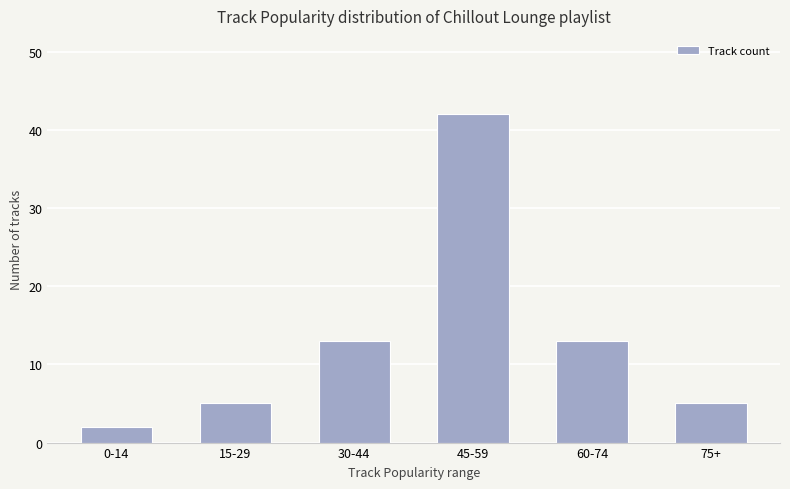

What is the value of the 1st bar from the left?

2